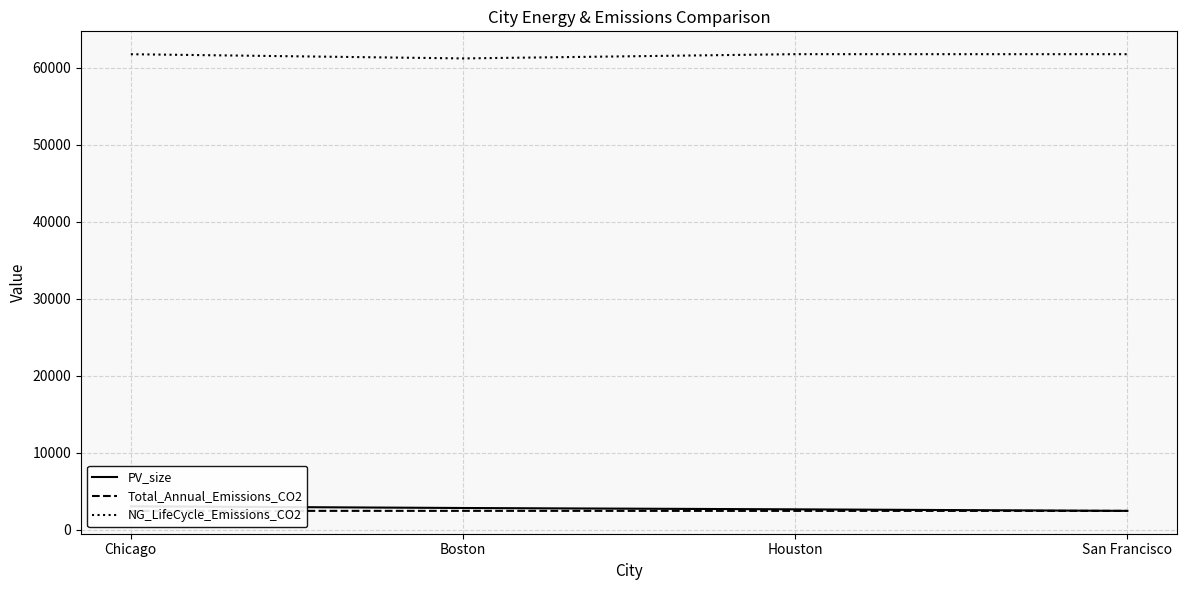

How many lines are shown in the chart?

3